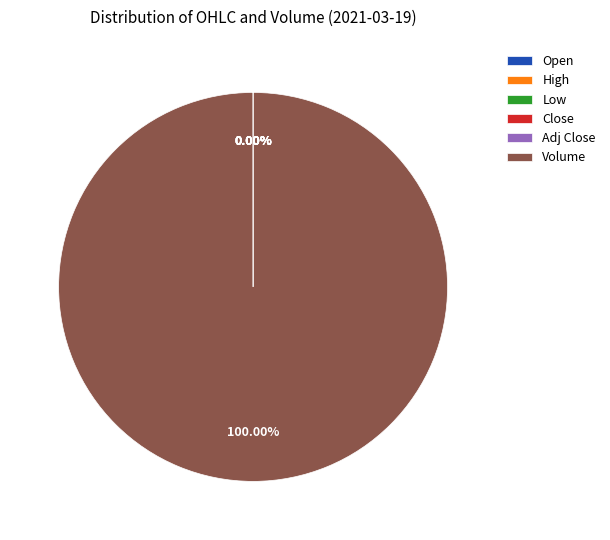

What is the largest slice in the pie chart?

Volume